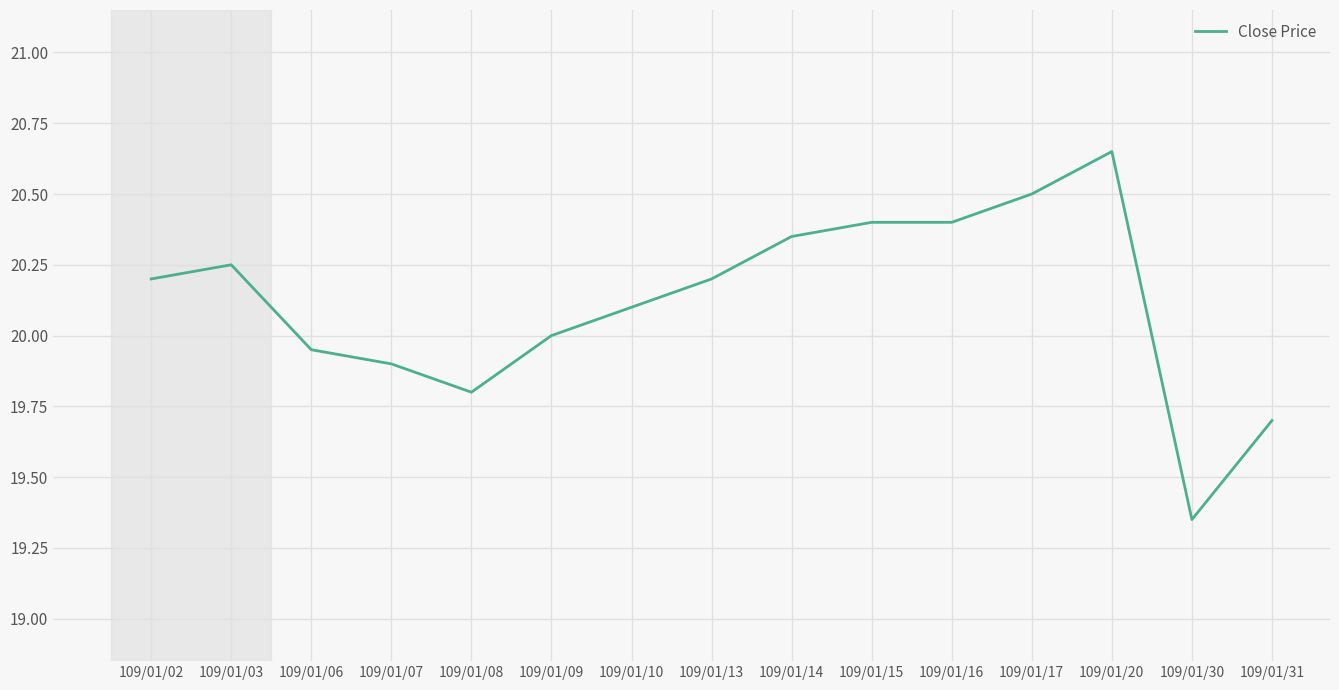

What is the difference between the maximum and minimum values?

1.3